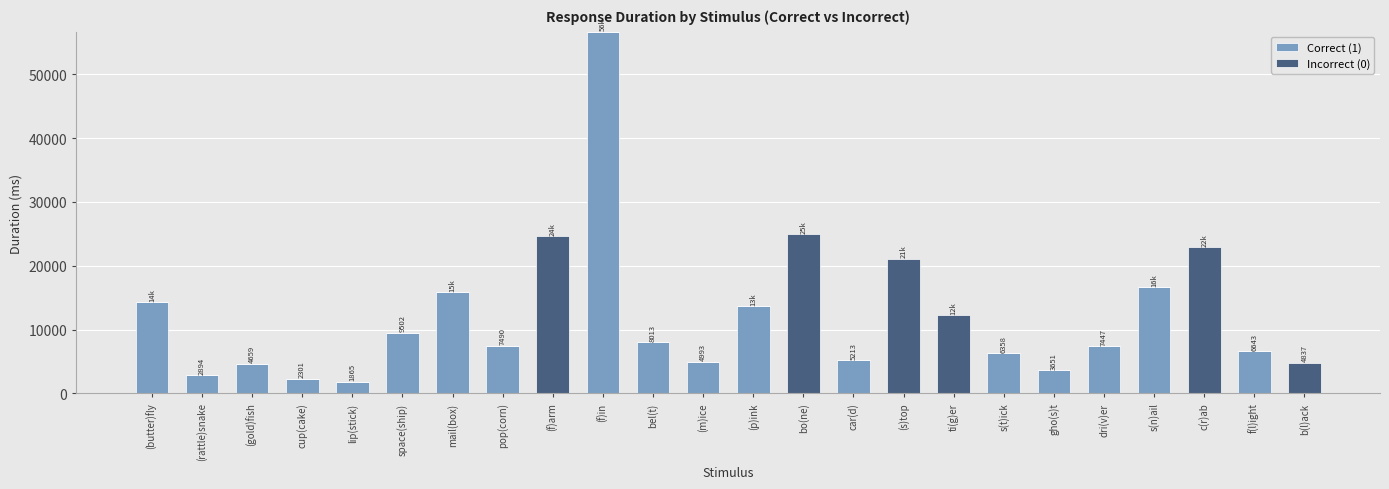

What is the total value across all series at (gold)fish?

4659.4